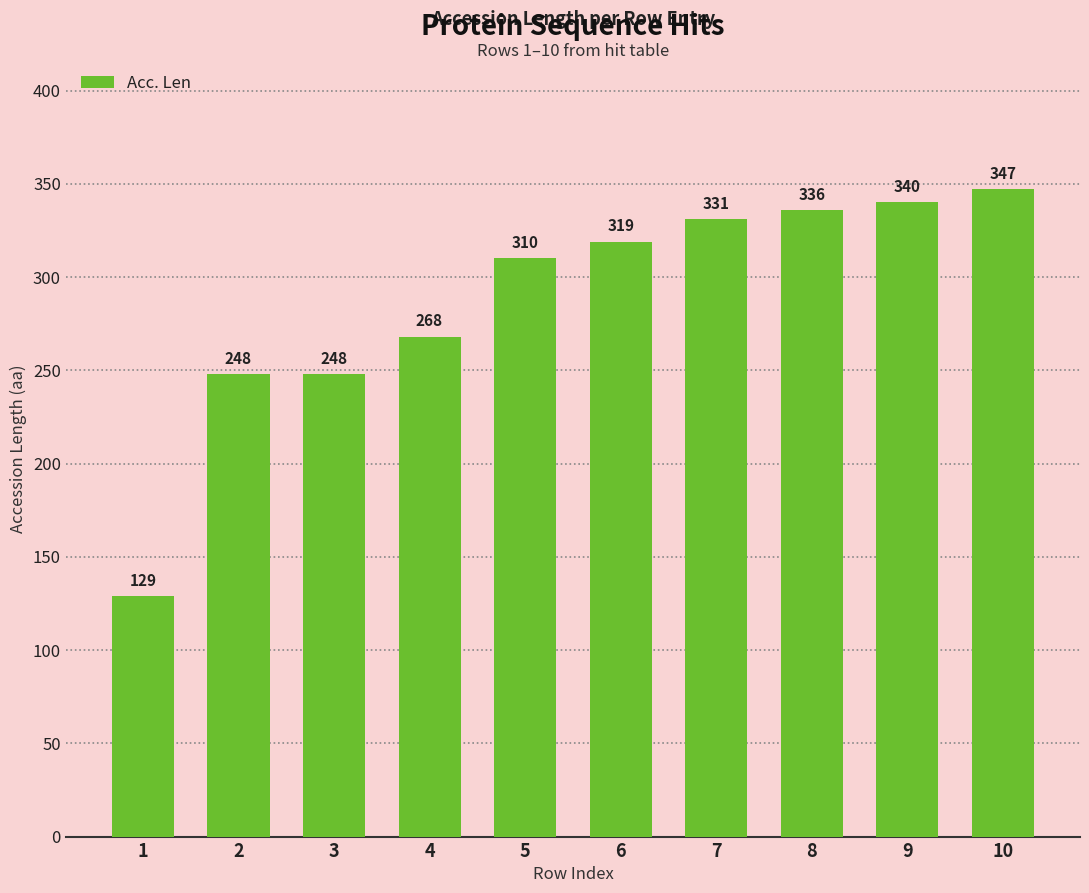

Reading left to right, extract all data points from this chart.

129	248	248	268	310	319	331	336	340	347